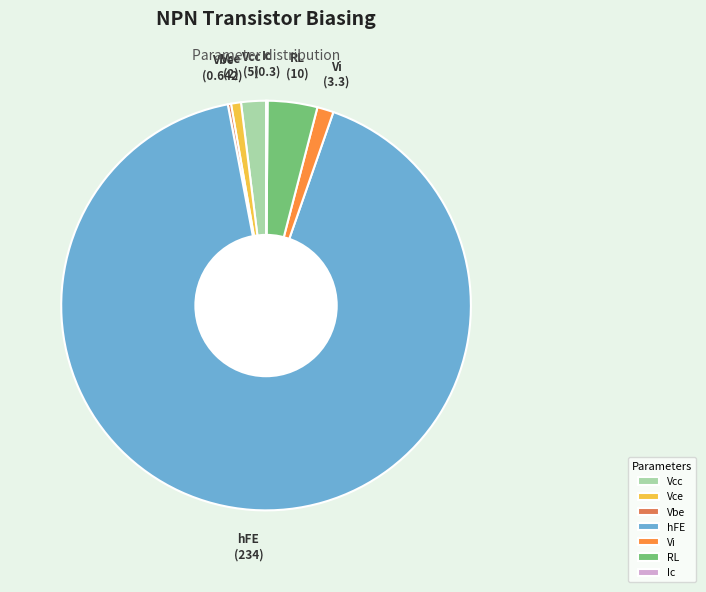

What is the largest slice in the pie chart?

hFE